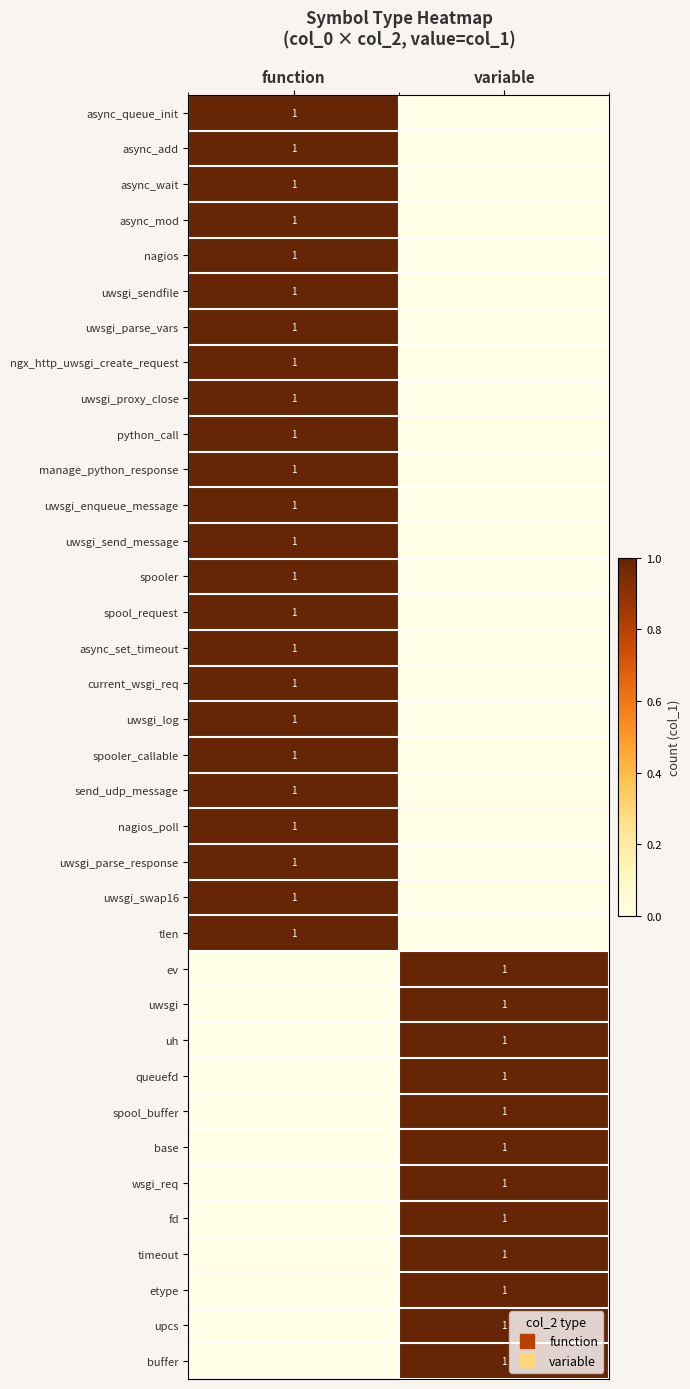

What is the greatest value displayed?

1